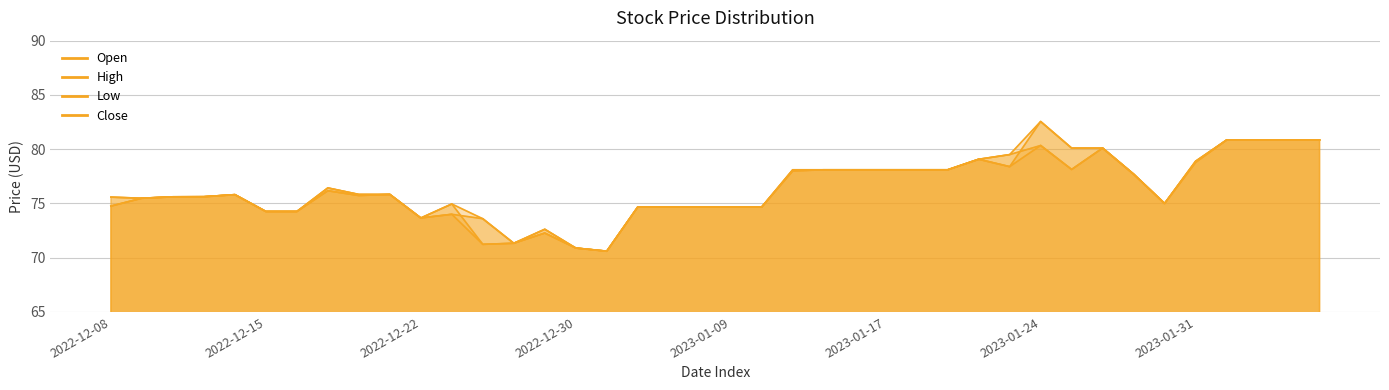

What is the sum of all Low values?

3050.3